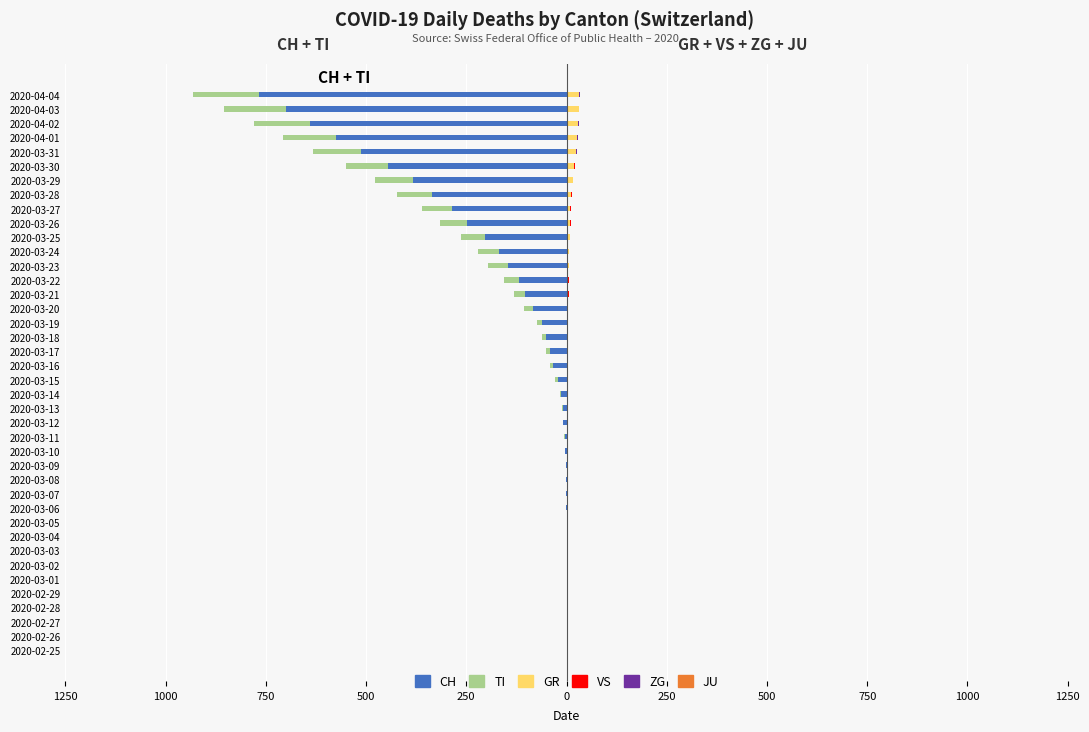

Does the chart contain stacked bars?

No